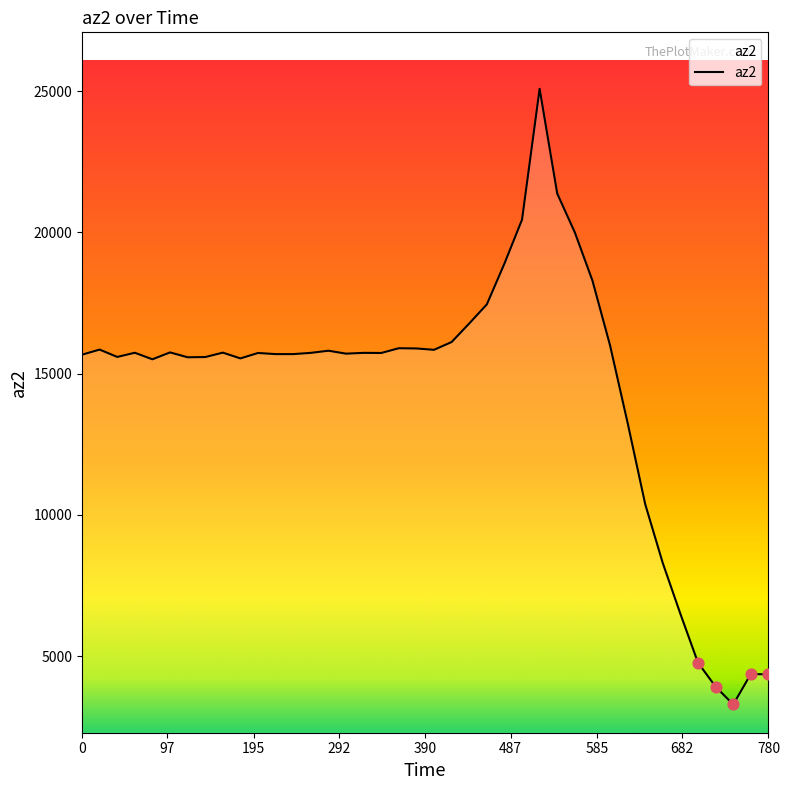

What is the greatest value displayed?

25080